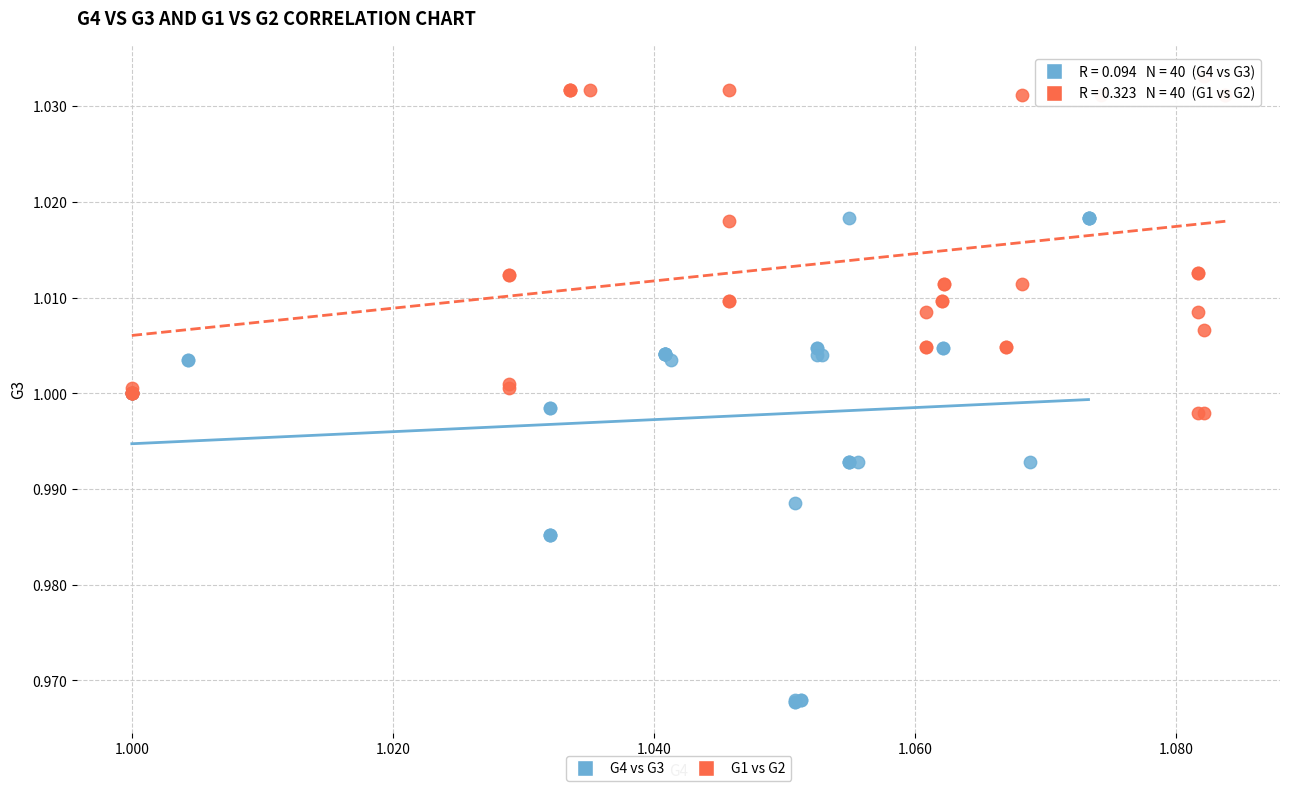

Which series has the largest Y range (max minus min)?

G4 vs G3